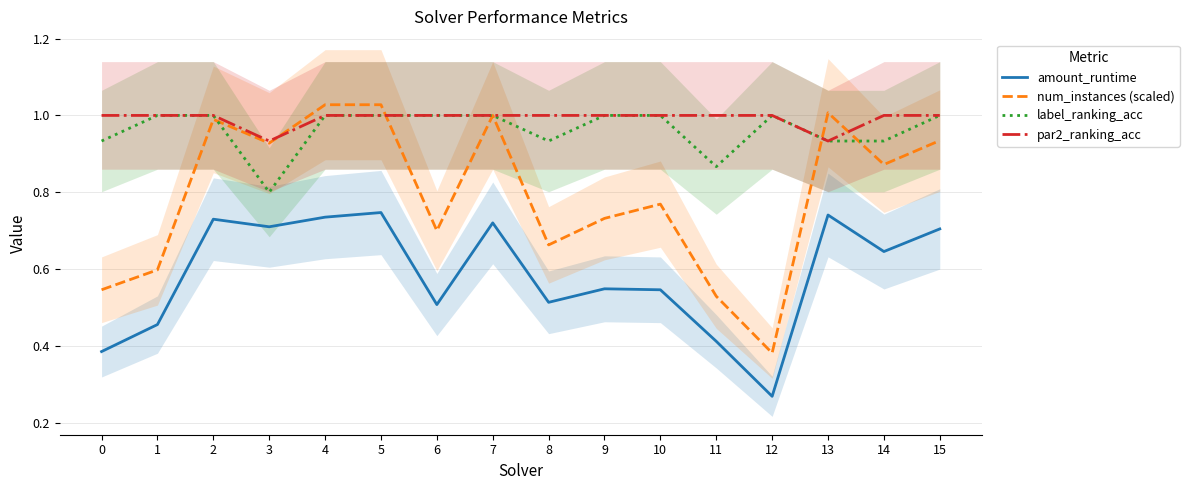

Count the number of categories in the chart.

16